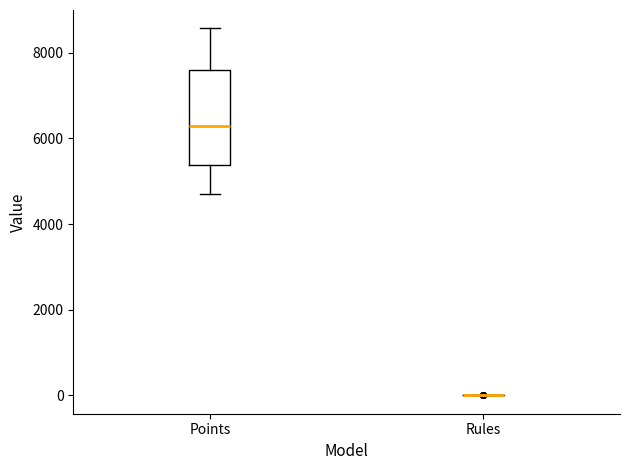

Reading left to right, read every box against the y-axis: the position of its median line, the range the box covers, and the ends of its whiskers. The values are not printed on the chart, so give them approximately, as read against the axis.

Points: median 6200, box 5400 to 7600, whiskers 4800 to 8600
Rules: box collapsed to a line at 0, whiskers 0 to 0